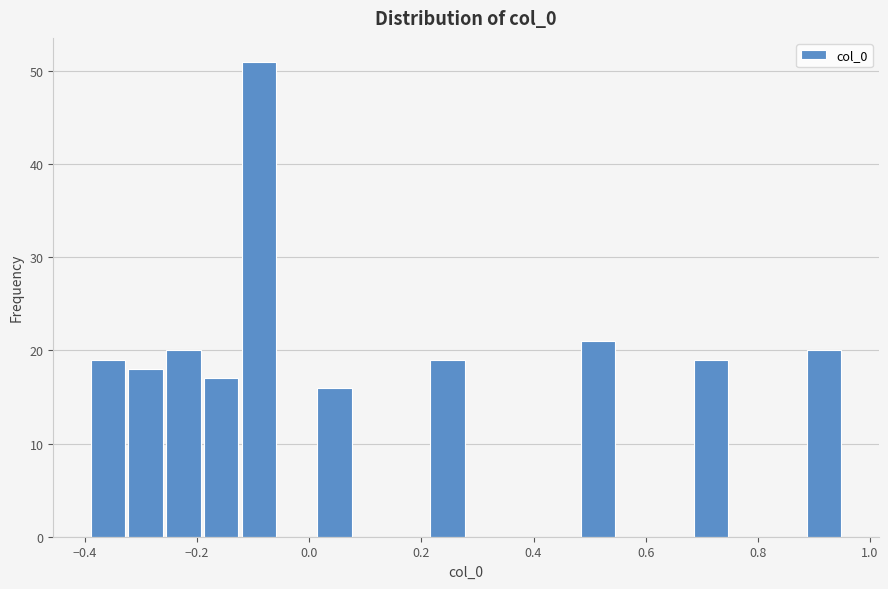

Read against the x-axis, roughly where is the centre of the tallest bar?

-0.08